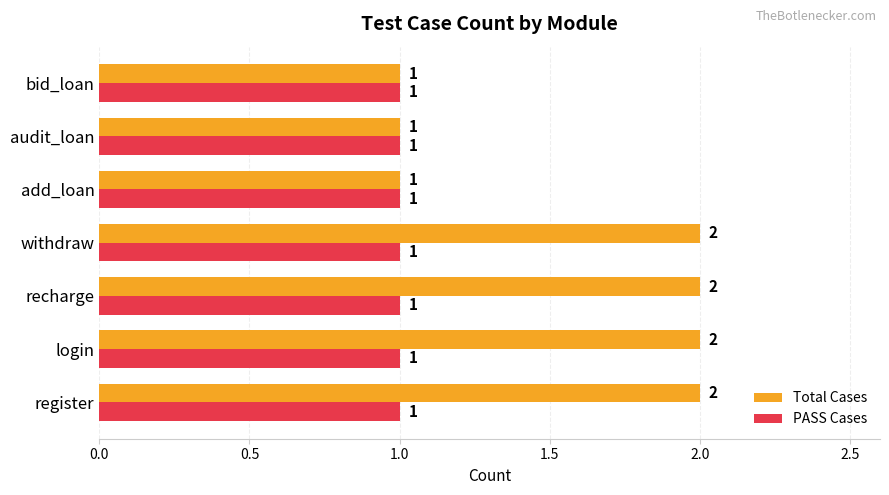

True or false: PASS Cases has a value of 2 at register.

False